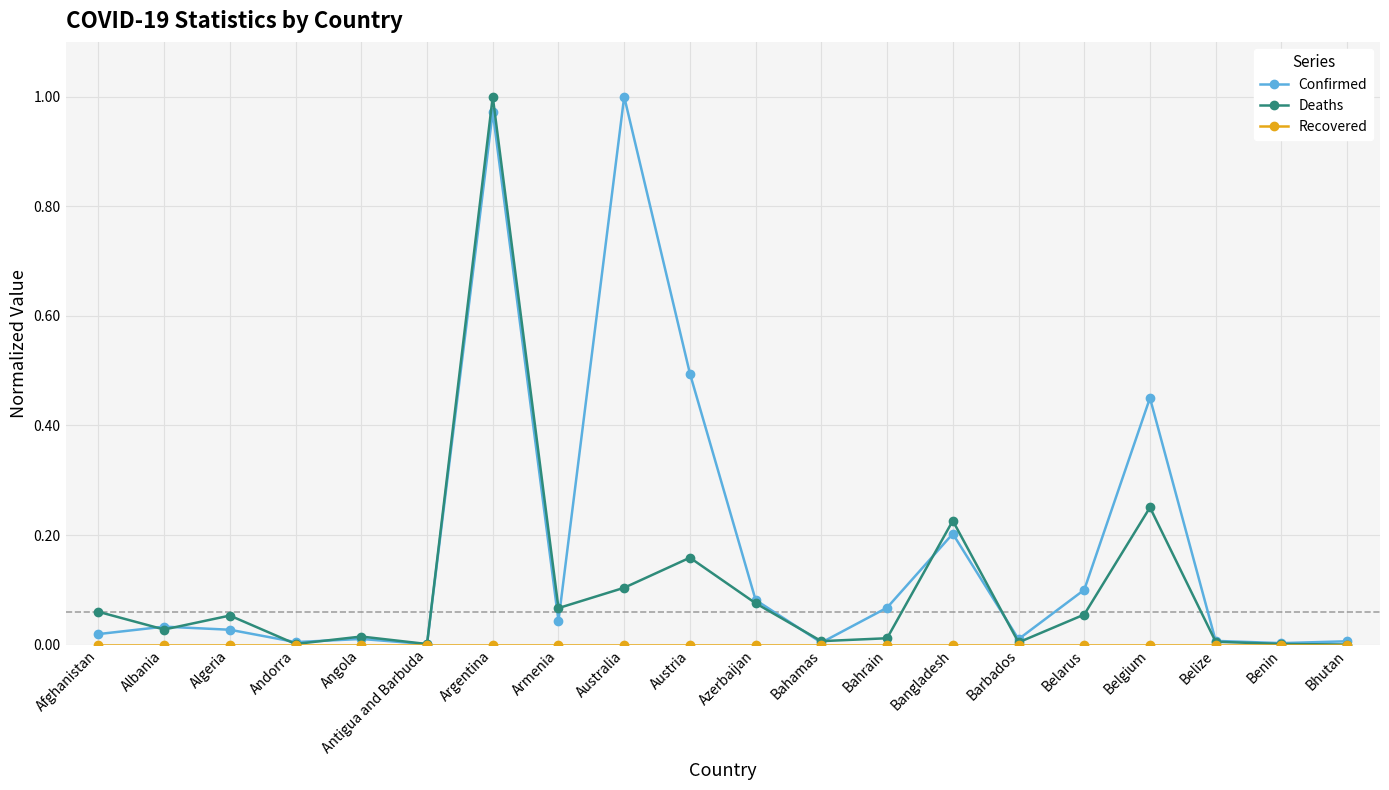

Does the chart have visible grid lines?

Yes